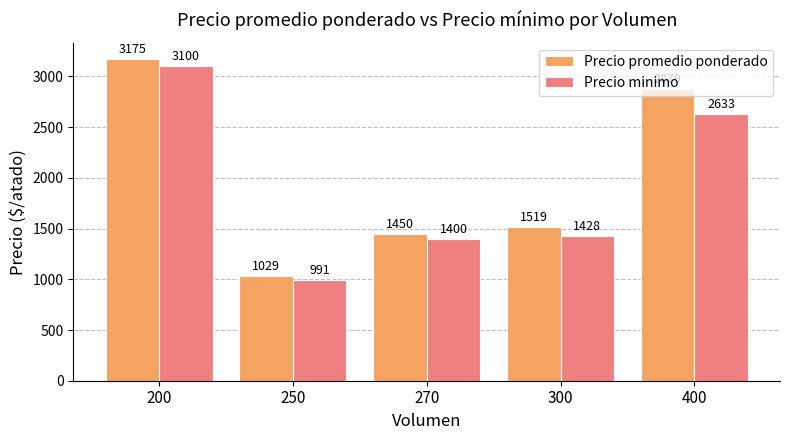

What is the difference between the maximum and minimum values in the Precio promedio ponderado series?

2146